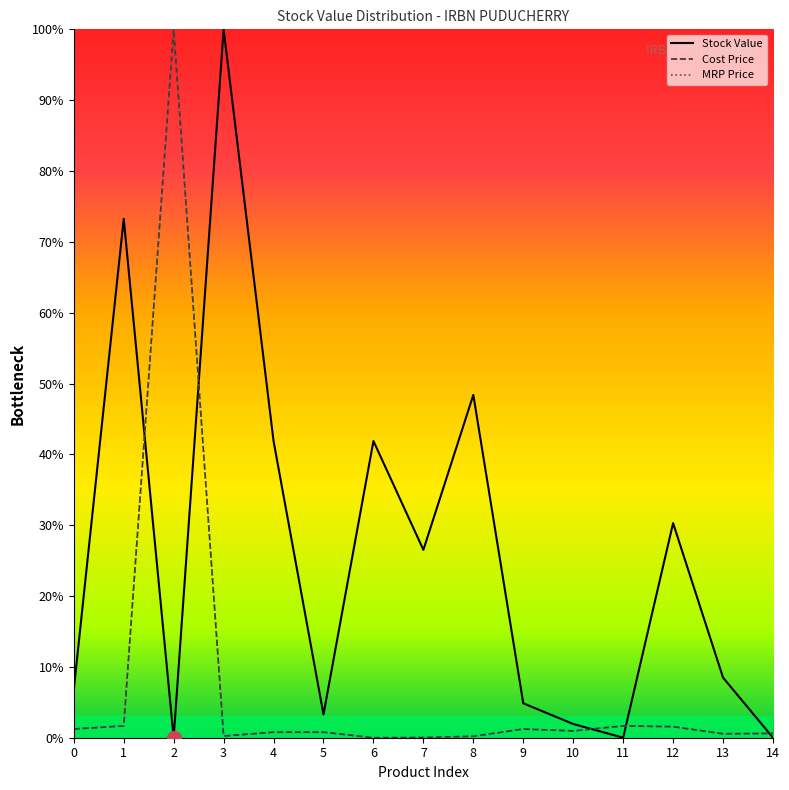

At which category does the chart reach its peak across all series?

3